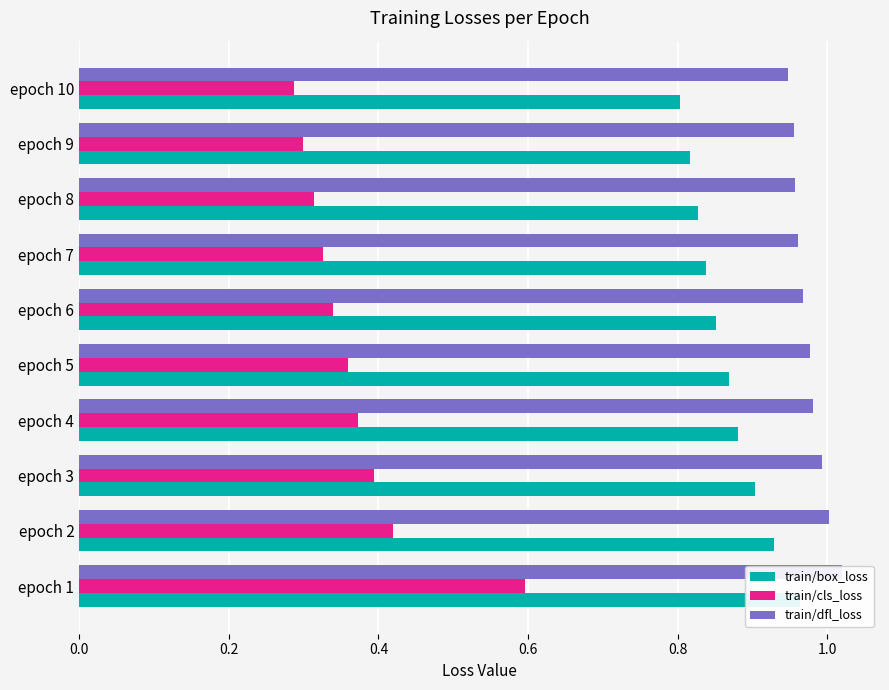

Is it true that train/cls_loss equals 0.2 at epoch 1?

False